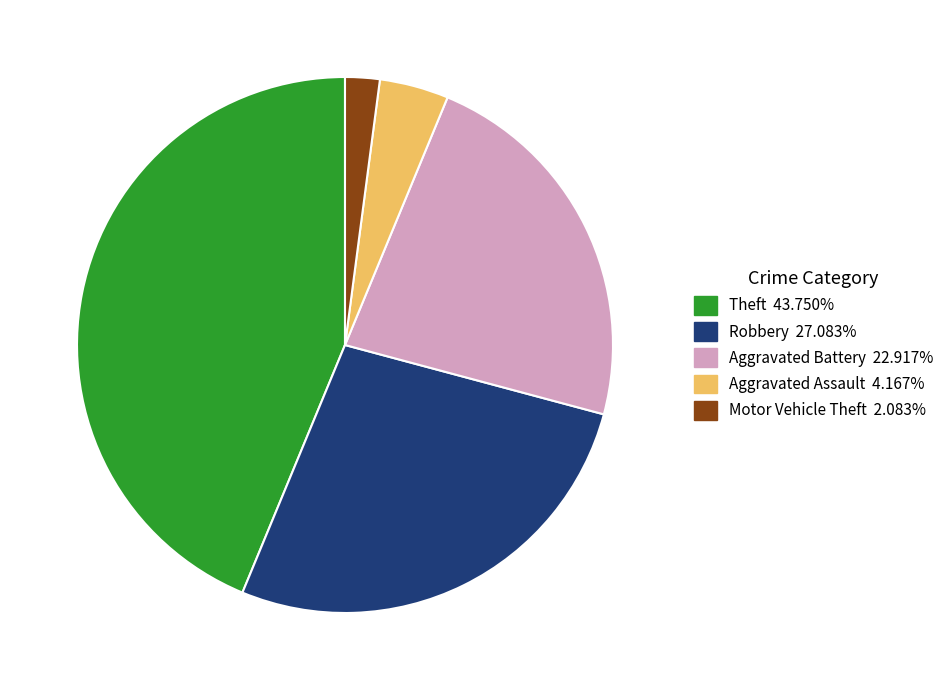

Is there a majority slice in this chart?

No